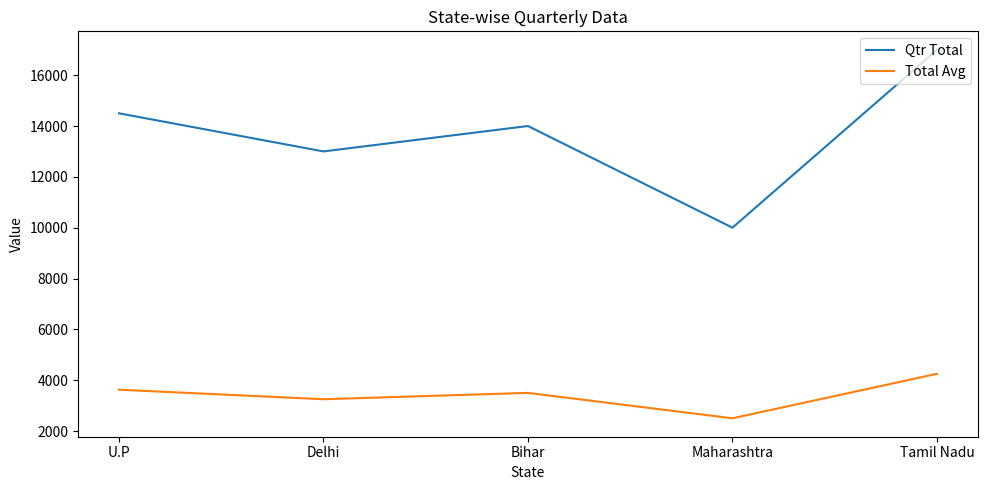

How many values in the Qtr Total series are below 14000?

2